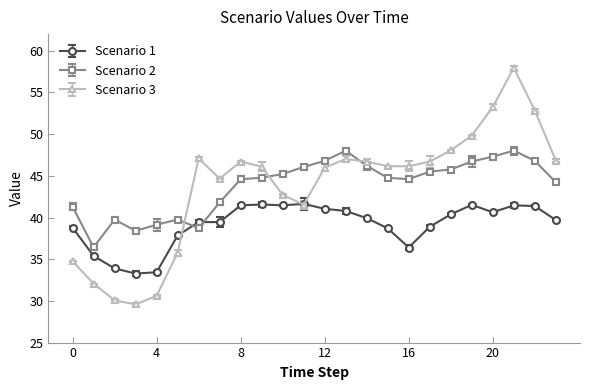

At which label is Scenario 1 closest to 37?

16